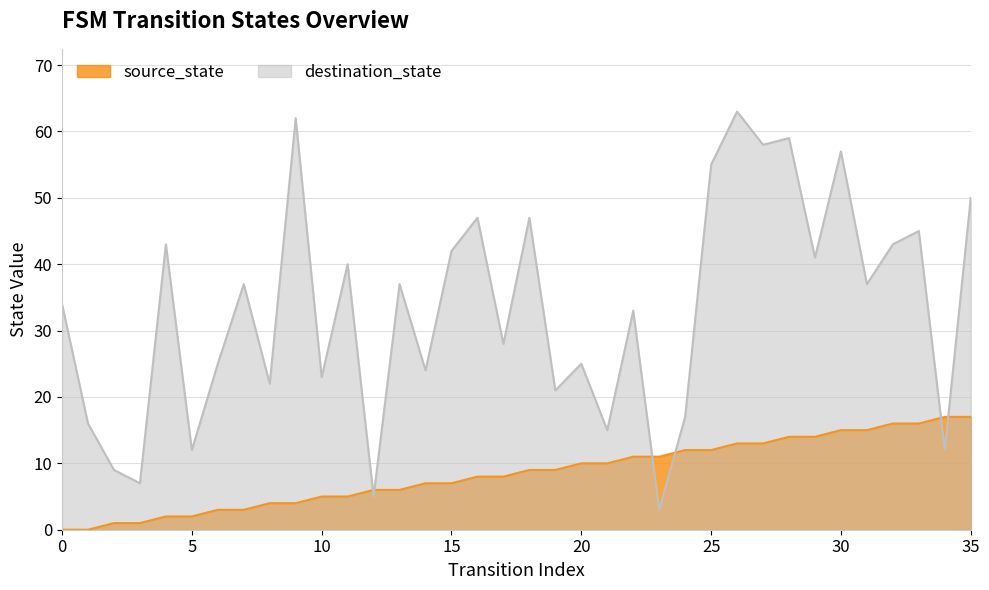

After their last crossing, which series has the higher values: destination_state or source_state?

destination_state